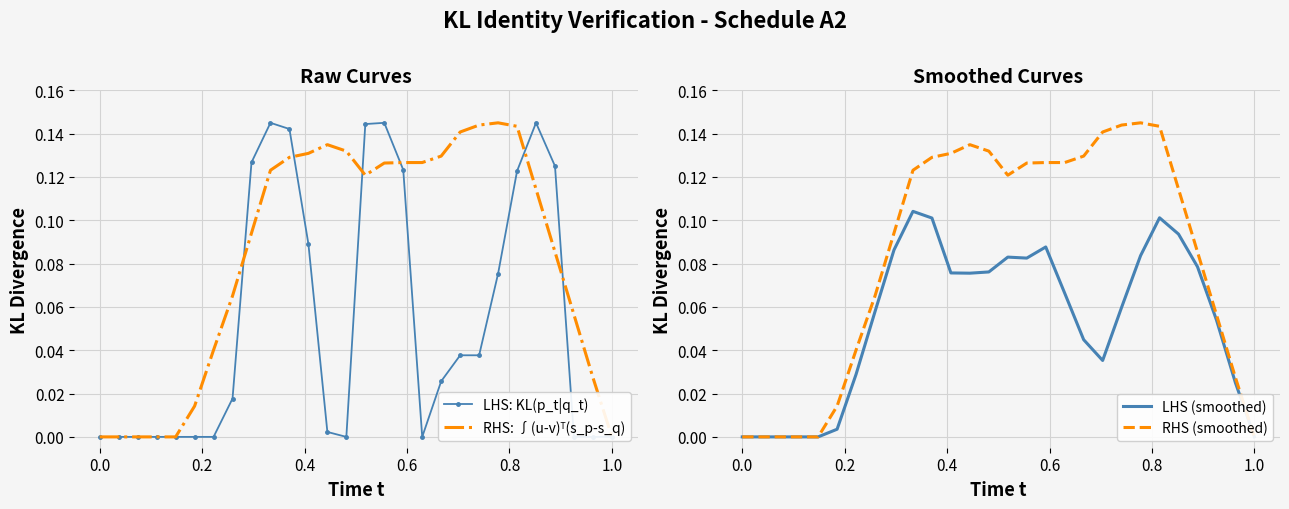

True or false: RHS: ∫(u-v)ᵀ(s_p-s_q) and LHS: KL(p_t|q_t) intersect in this chart.

True